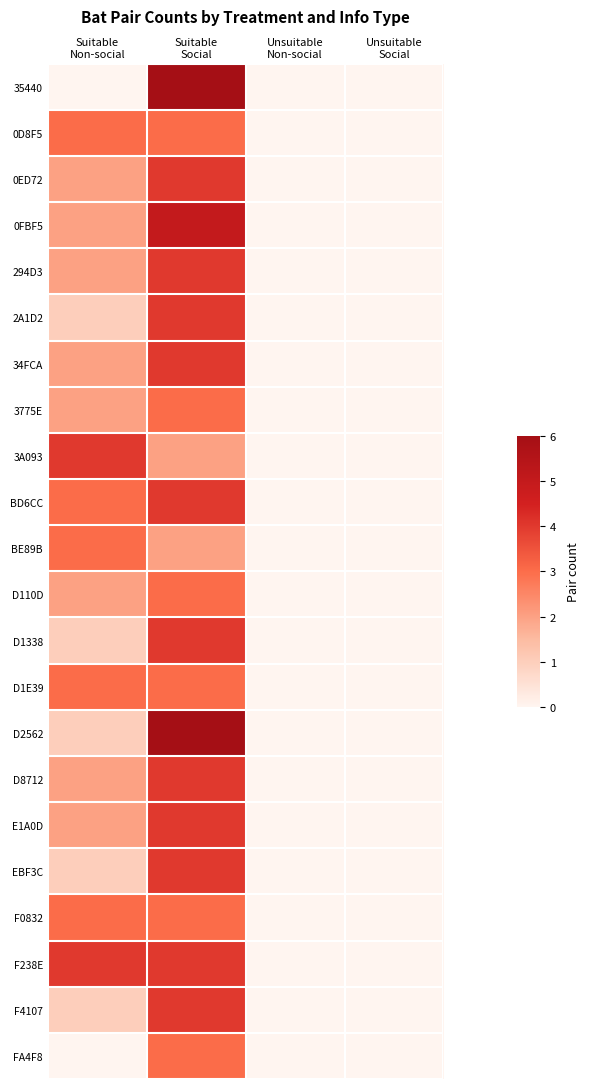

How many data points does each series have?

4